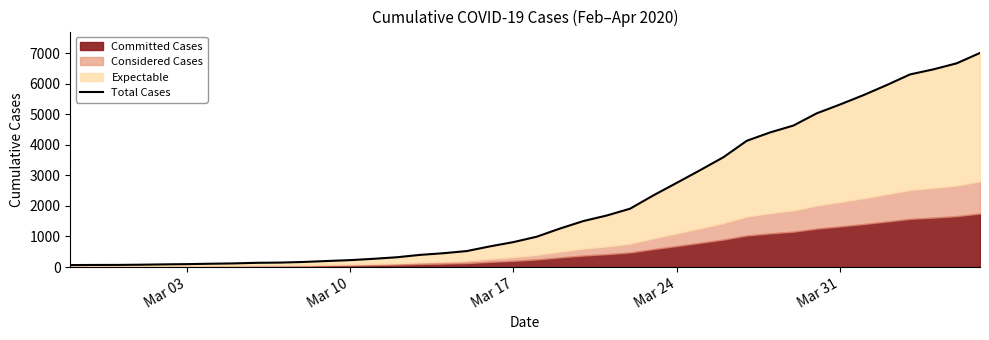

Reading right to left, extract all data points from this chart.

7003	6664	6466	6301	5952	5622	5317	5028	4628	4403	4129	3592	3168	2754	2345	1909	1686	1505	1261	993	816	677	523	452	398	320	269	226	197	166	146	138	119	108	95	87	76	69	68	64